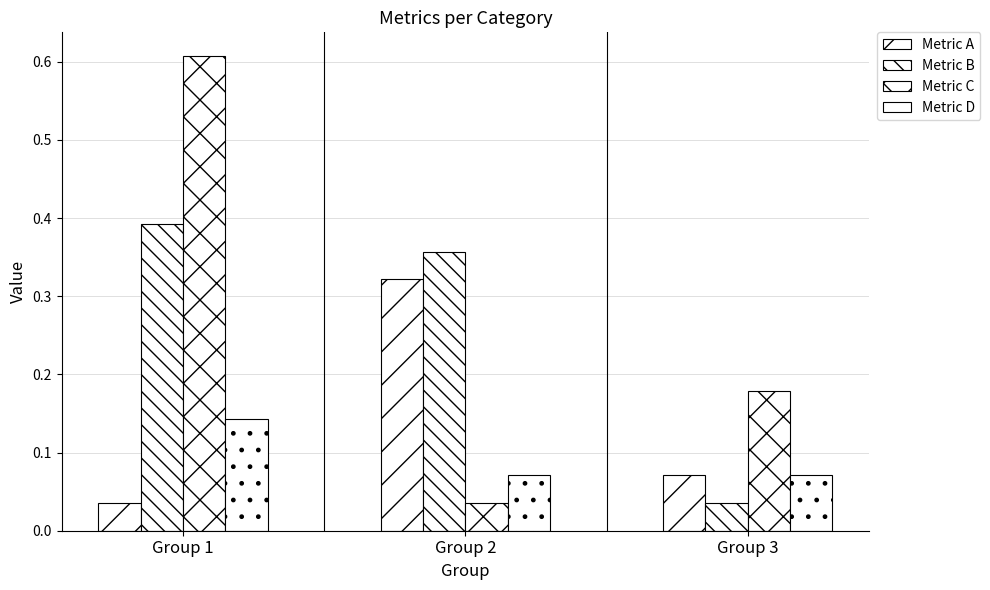

The Metric B series shows 0.0 at Group 3. True or false?

False